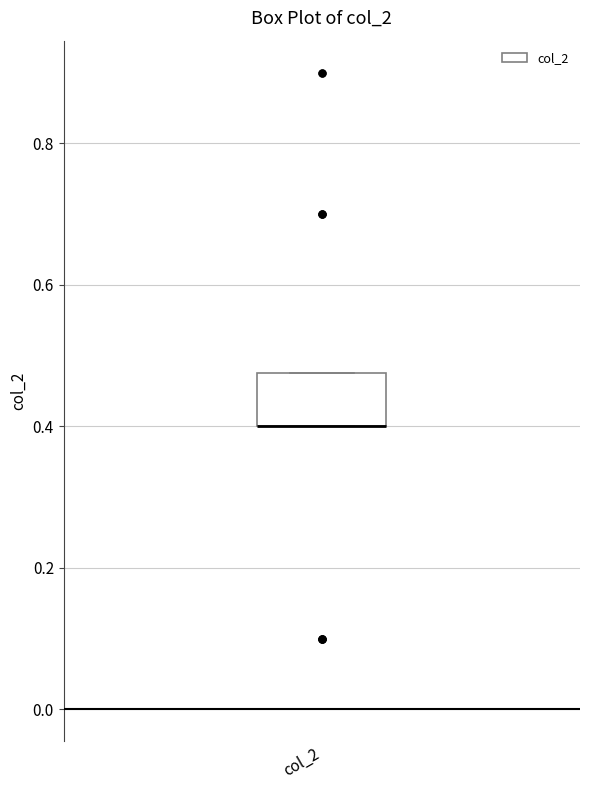

Transcribe this box plot: give where the median line is, the range the box spans, and where the two whiskers end, as read against the y-axis. The values are not printed on the chart, so give them approximately, as read against the axis.

median 0.40 (drawn on the box's lower edge), box 0.40 to 0.48, whiskers 0.40 to 0.48